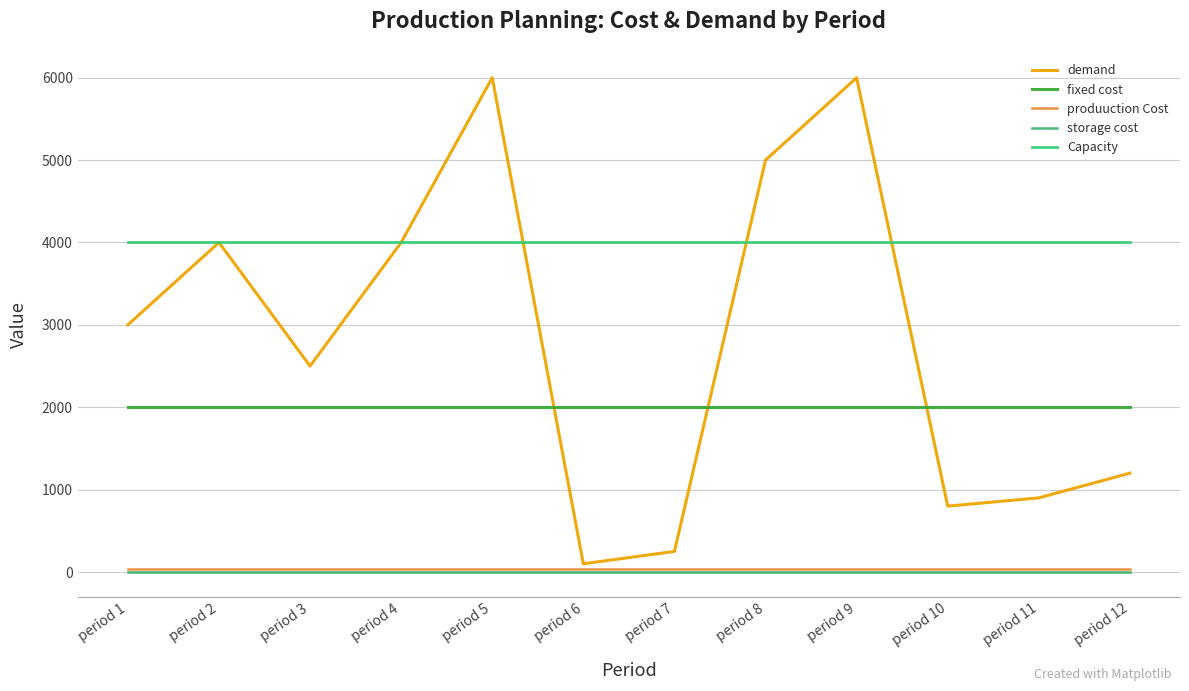

Is it true that produuction Cost equals 53 at period 8?

False